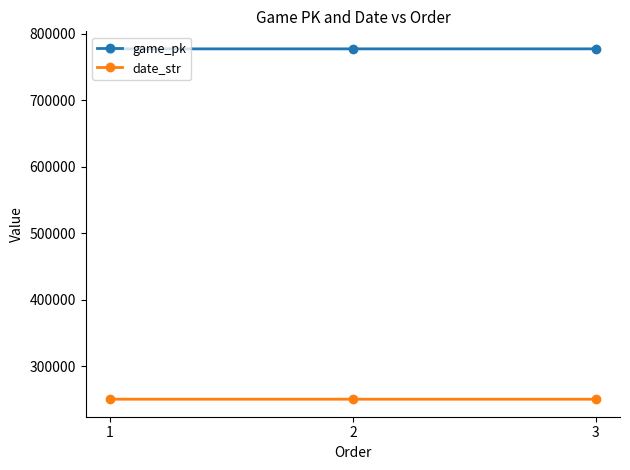

What is the value of the date_str point at the 3rd from the left?

250625